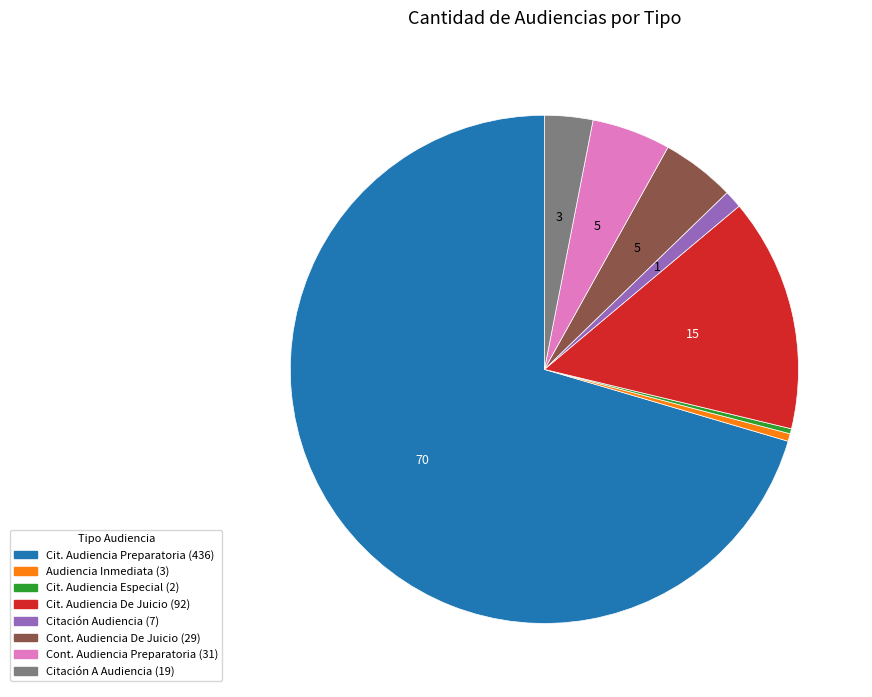

Is there any slice that represents more than half of the pie?

Yes